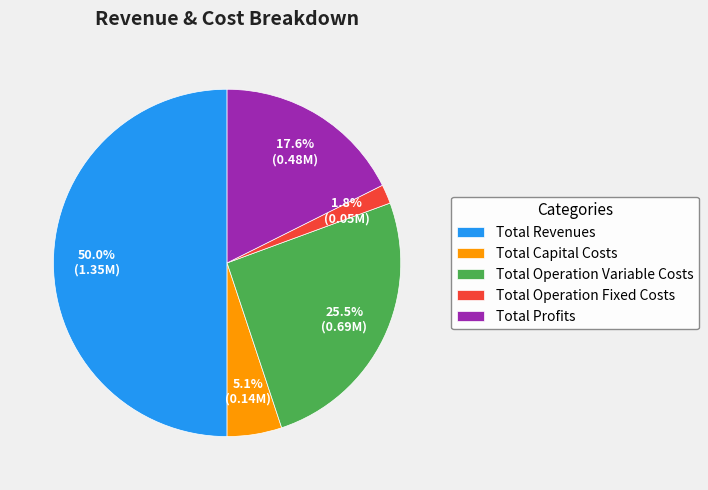

True or false: Total Operation Variable Costs accounts for 14% of the total.

False